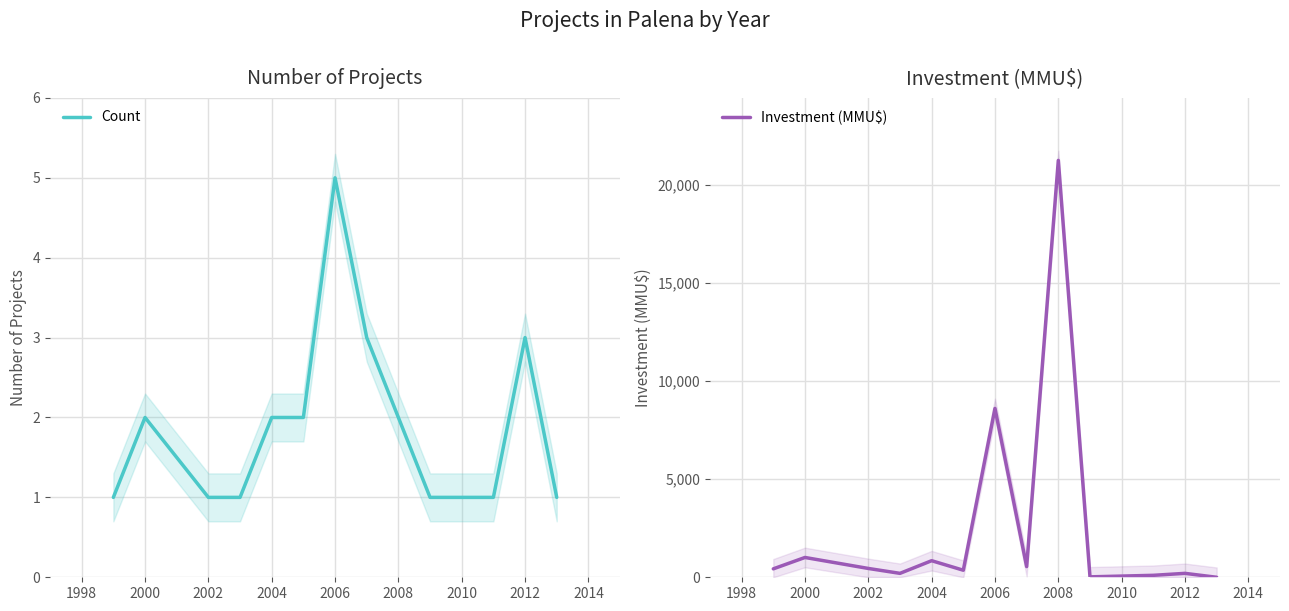

What is the highest value of the Investment (MMU$) series?

21255